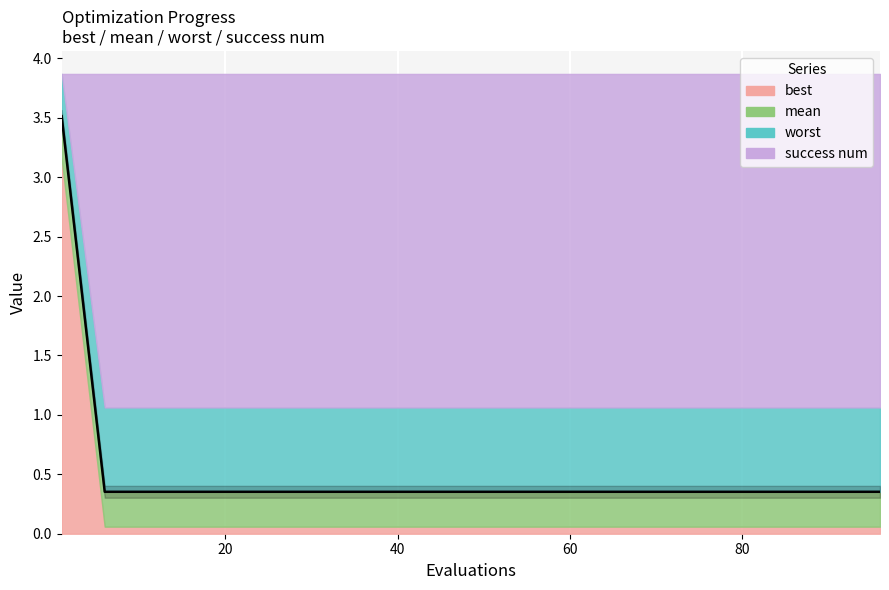

How many intersections are there between best and success num?

1